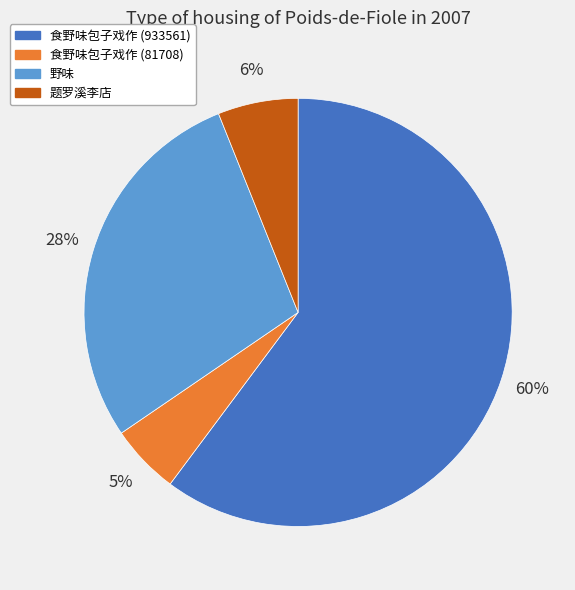

Do 食野味包子戏作 (81708) and 食野味包子戏作 (933561) together represent more than half of the pie?

Yes